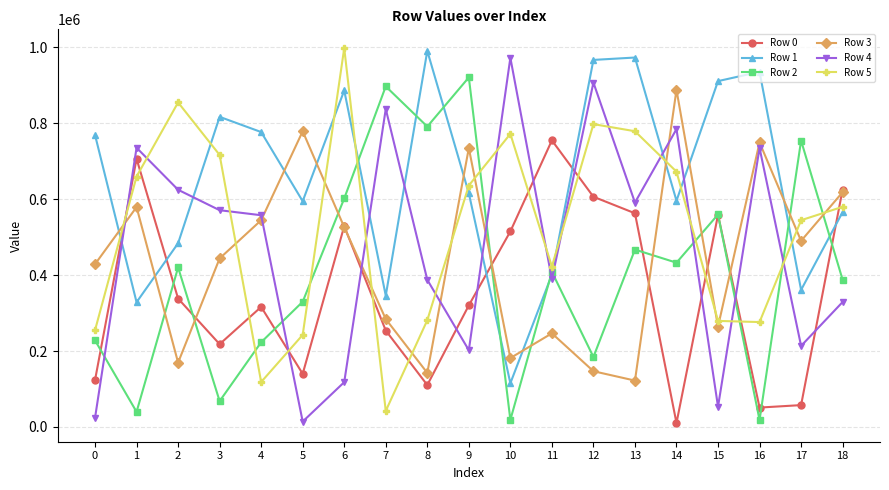

How many lines are shown in the chart?

6